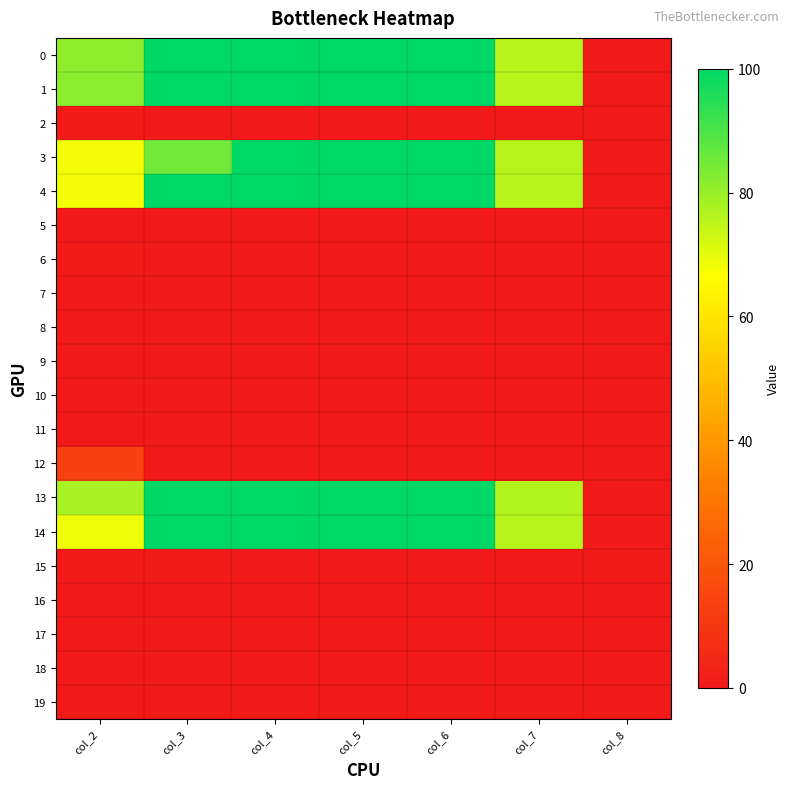

Between col_6 and col_4, which is larger?

col_6